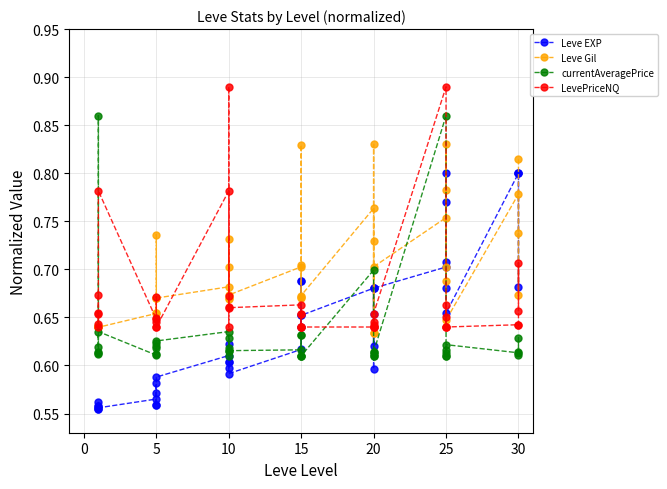

How many lines are shown in the chart?

4